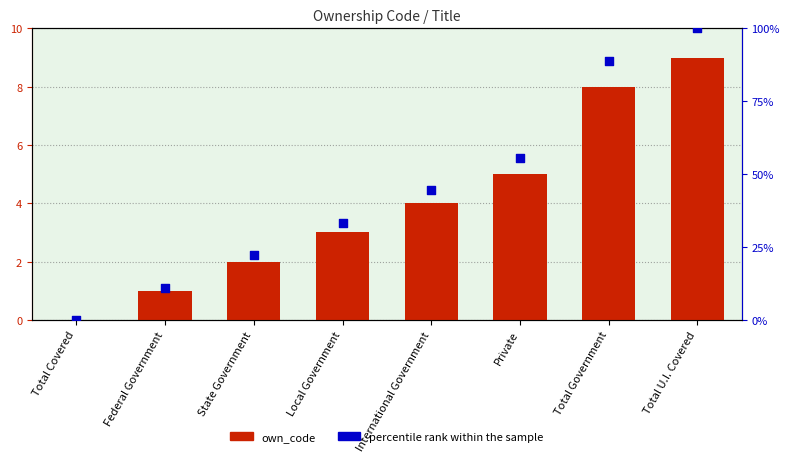

What are all the series names shown in the legend?

own_code, percentile rank within the sample